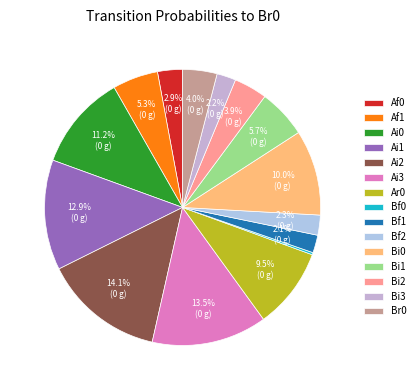

To the nearest percent, what is the average slice percentage?

7%